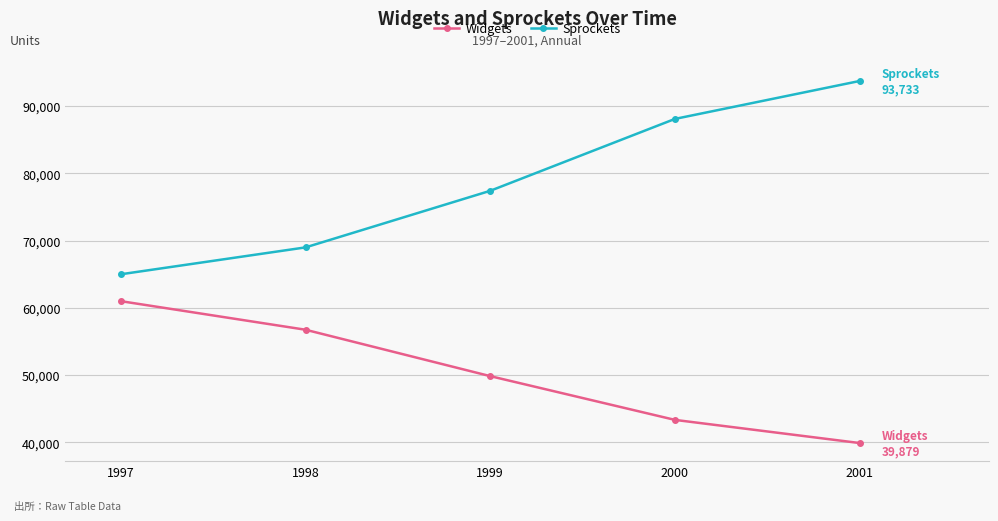

Read the Sprockets value at 1997.

64983